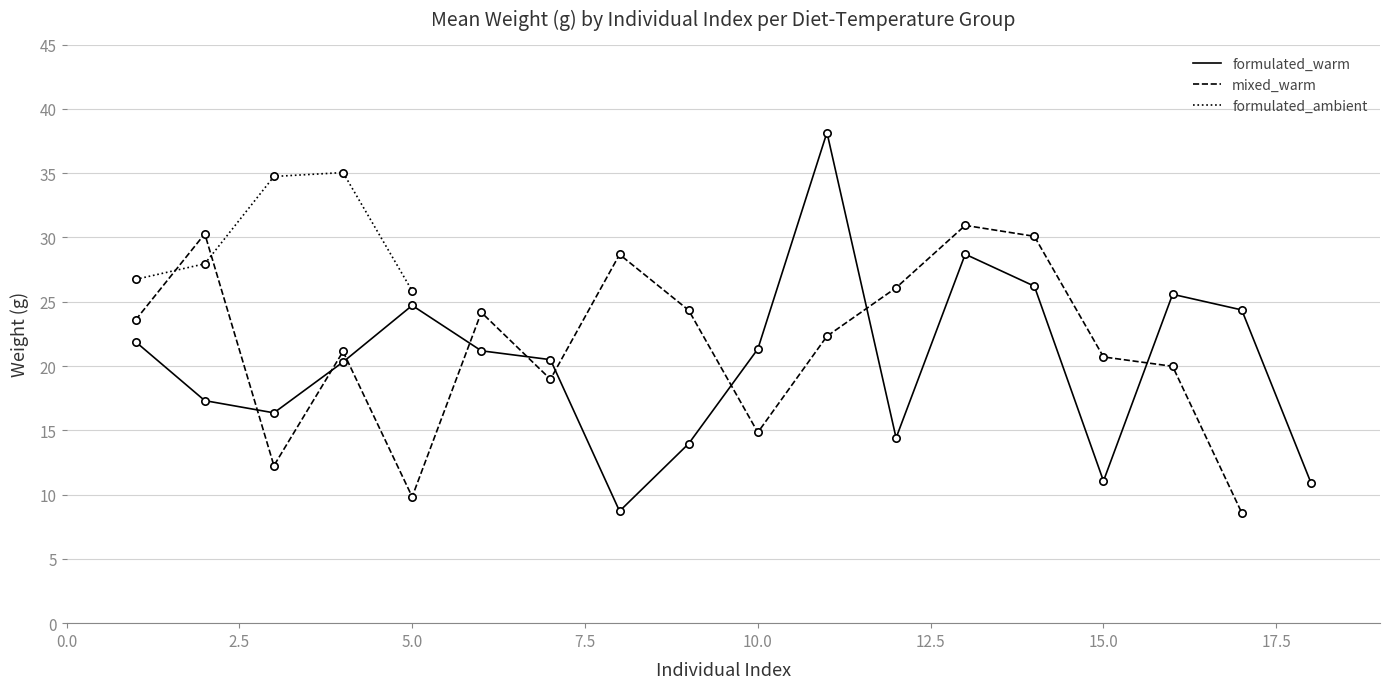

Which series reaches the minimum Y coordinate?

mixed_warm